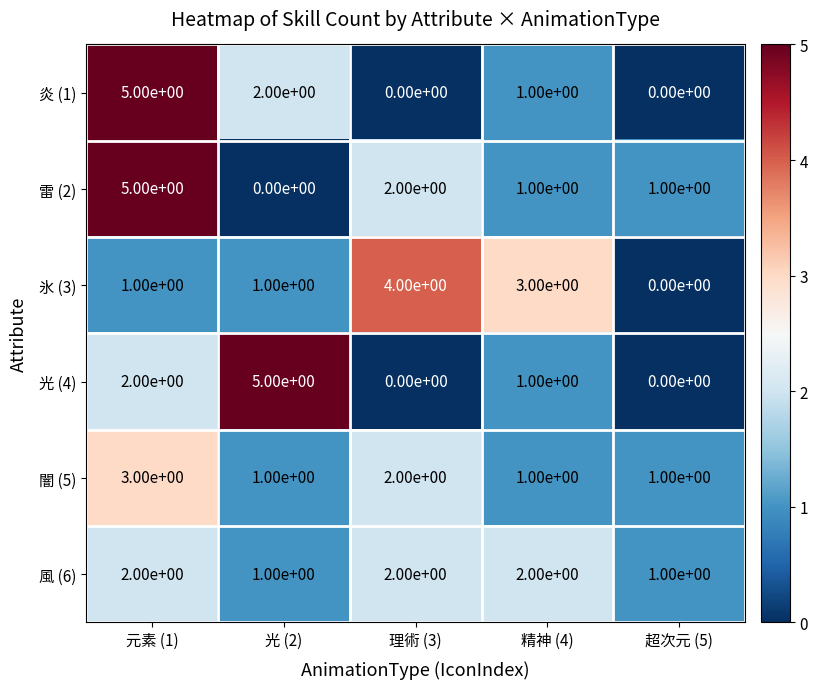

Between 元素 (1) and 超次元 (5), which series saw the biggest shift?

炎 (1)